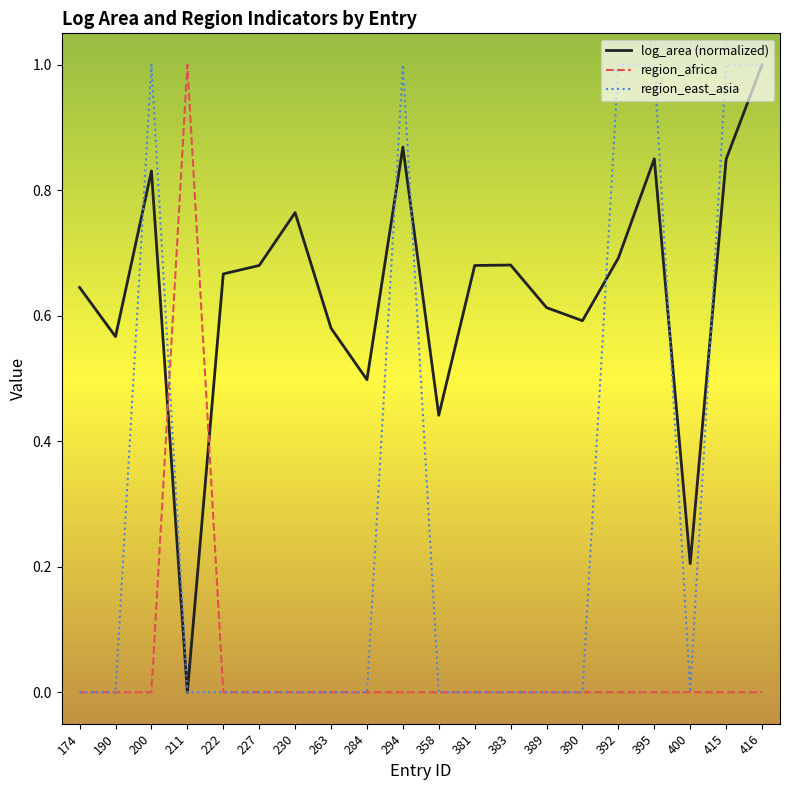

True or false: region_east_asia has a value of 1.6 at 392.

False